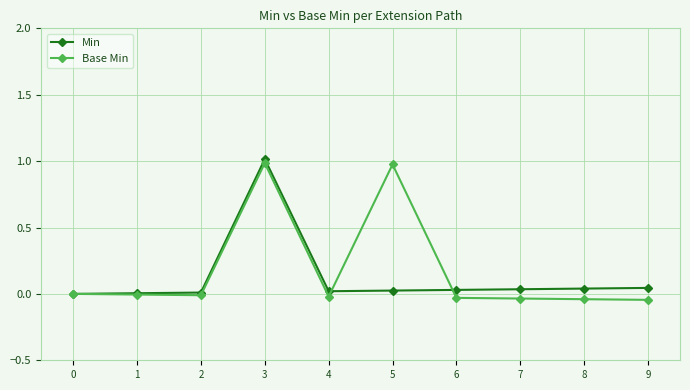

List the series in order of their overall mean, highest first.

Base Min, Min